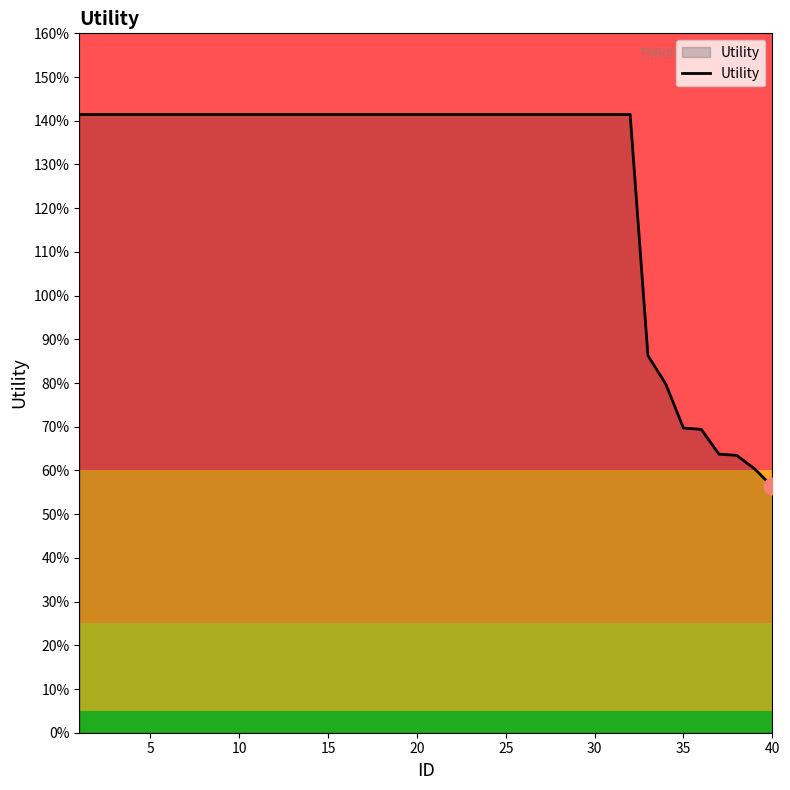

Does the chart have visible grid lines?

No